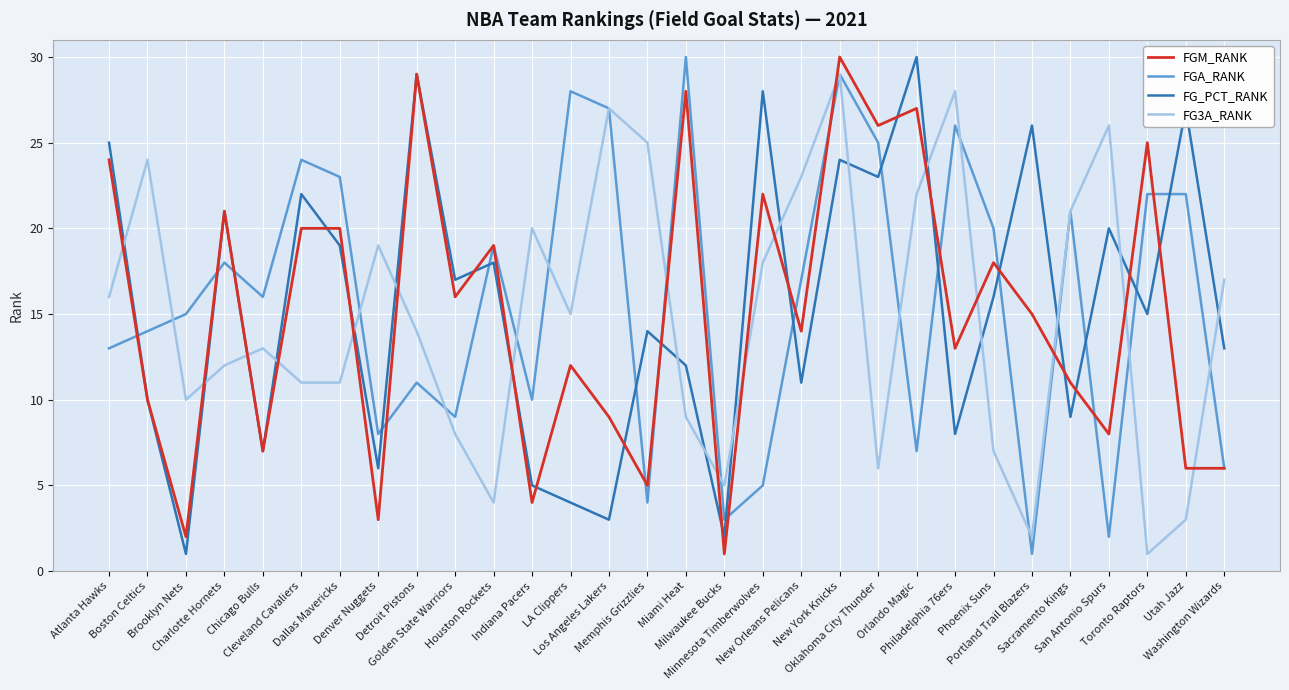

Which series ends up on top after the final intersection of FGM_RANK and FG3A_RANK?

FG3A_RANK